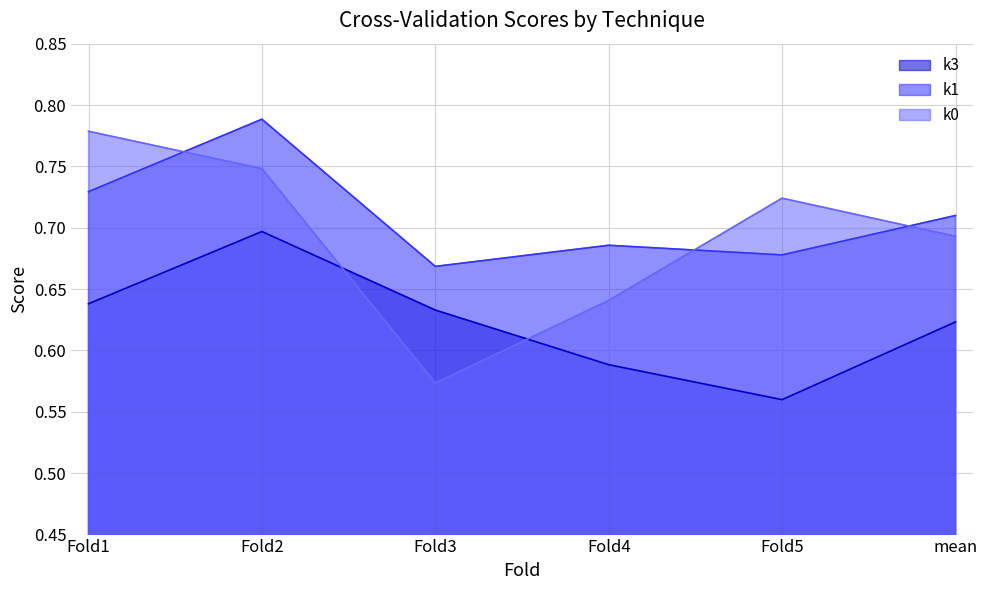

Reading right to left, what are all the values shown in this chart?

k3: mean=0.6	Fold5=0.6	Fold4=0.6	Fold3=0.6	Fold2=0.7	Fold1=0.6
k1: mean=0.7	Fold5=0.7	Fold4=0.7	Fold3=0.7	Fold2=0.8	Fold1=0.7
k0: mean=0.7	Fold5=0.7	Fold4=0.6	Fold3=0.6	Fold2=0.7	Fold1=0.8